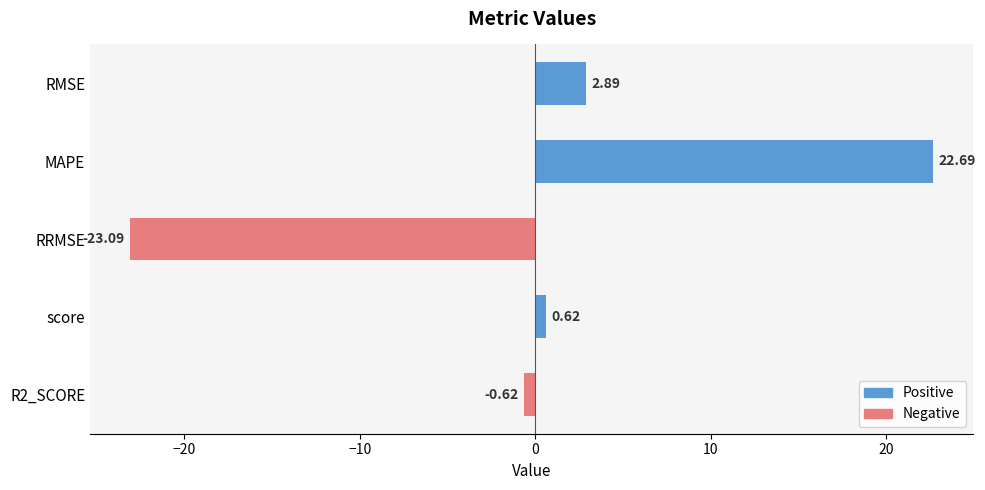

What is the difference between the maximum and minimum values?

45.8